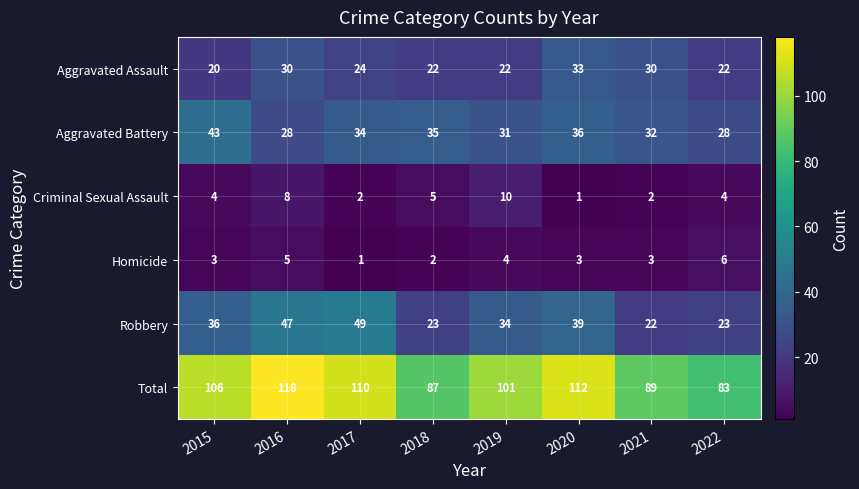

List the series in order of their peak value, lowest first.

Homicide, Criminal Sexual Assault, Aggravated Assault, Aggravated Battery, Robbery, Total